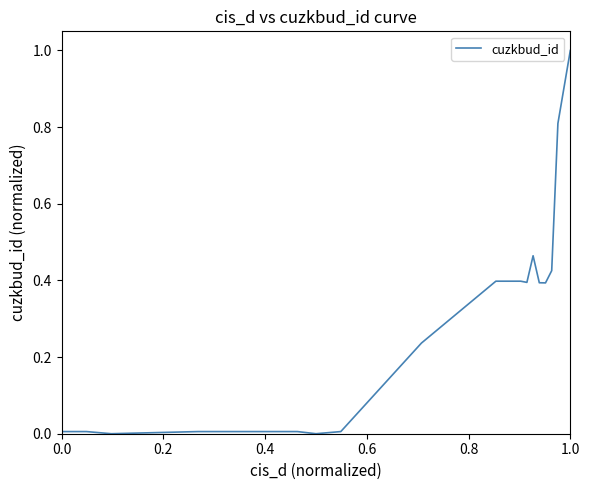

What is the difference between the maximum and minimum values?

1.0